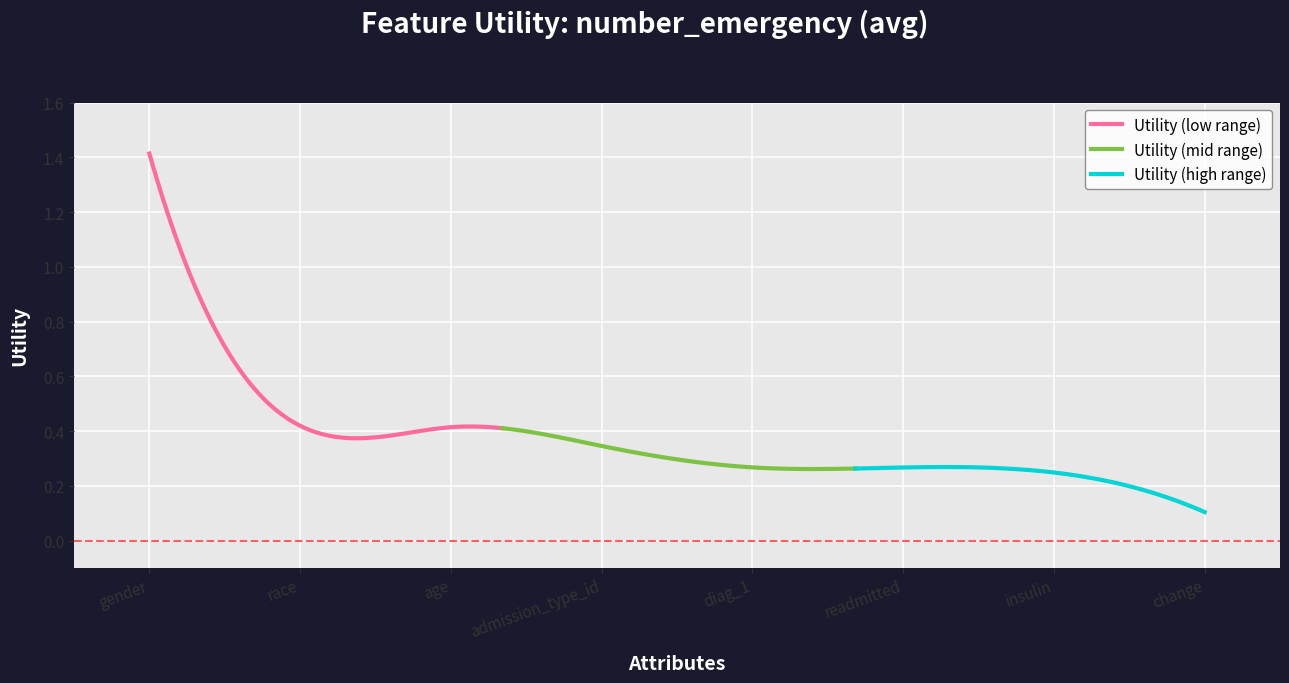

List the labels in order of value, smallest first.

change, insulin, readmitted, diag_1, admission_type_id, age, race, gender